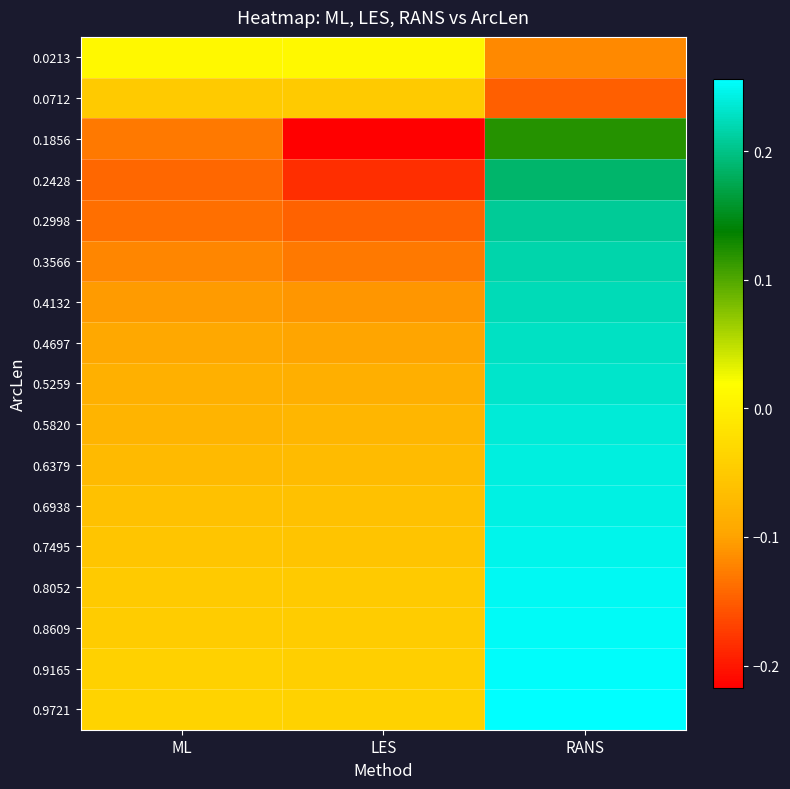

Reading left to right, transcribe all the data shown in this chart.

0.0213: ML=0.0	LES=0.0	RANS=-0.1
0.0712: ML=-0.1	LES=-0.1	RANS=-0.1
0.1856: ML=-0.1	LES=-0.2	RANS=0.1
0.2428: ML=-0.1	LES=-0.2	RANS=0.2
0.2998: ML=-0.1	LES=-0.1	RANS=0.2
0.3566: ML=-0.1	LES=-0.1	RANS=0.2
0.4132: ML=-0.1	LES=-0.1	RANS=0.2
0.4697: ML=-0.1	LES=-0.1	RANS=0.2
0.5259: ML=-0.1	LES=-0.1	RANS=0.2
0.5820: ML=-0.1	LES=-0.1	RANS=0.2
0.6379: ML=-0.1	LES=-0.1	RANS=0.2
0.6938: ML=-0.1	LES=-0.1	RANS=0.2
0.7495: ML=-0.1	LES=-0.1	RANS=0.2
0.8052: ML=-0.0	LES=-0.0	RANS=0.2
0.8609: ML=-0.0	LES=-0.0	RANS=0.3
0.9165: ML=-0.0	LES=-0.0	RANS=0.3
0.9721: ML=-0.0	LES=-0.0	RANS=0.3